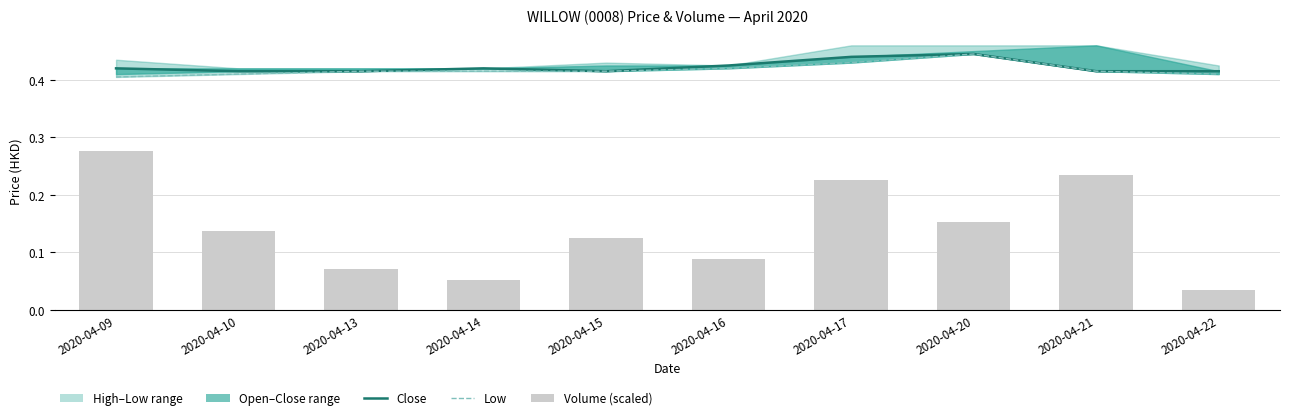

Reading left to right, list all the values displayed in this chart.

close: 0.4	0.4	0.4	0.4	0.4	0.4	0.4	0.4	0.4	0.4
low: 0.4	0.4	0.4	0.4	0.4	0.4	0.4	0.4	0.4	0.4
vol: 0.3	0.1	0.1	0.1	0.1	0.1	0.2	0.2	0.2	0.0